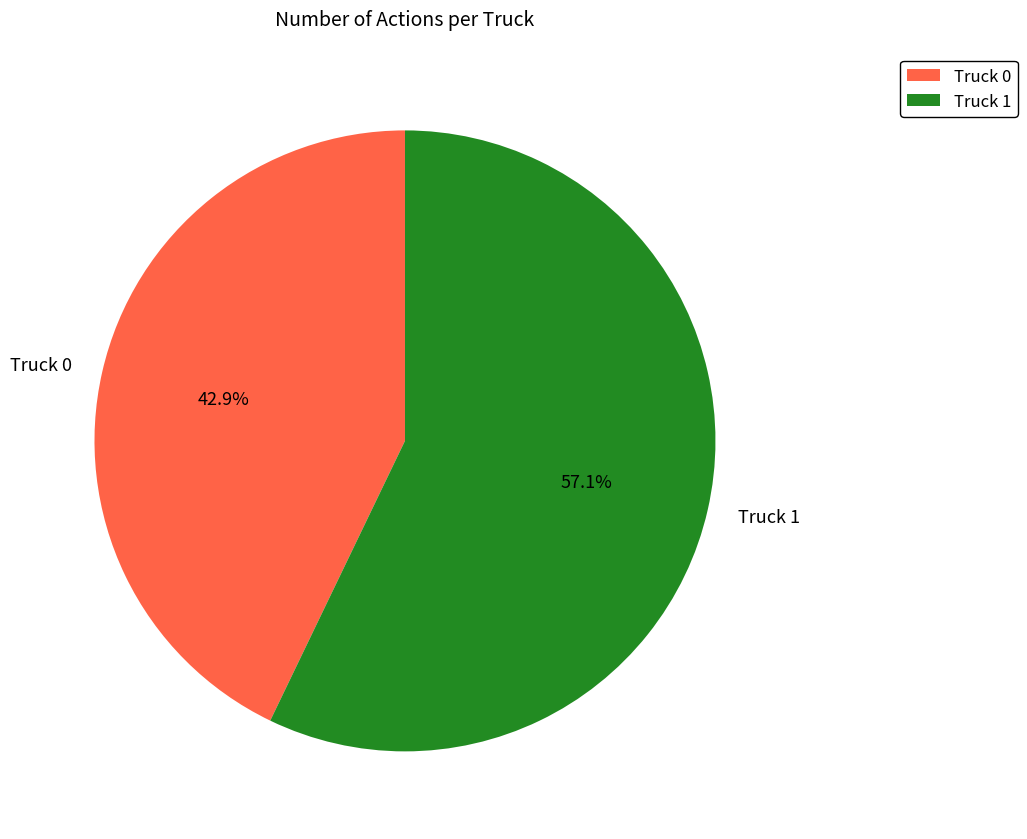

Is it true that Truck 0 is 30% of the pie?

False